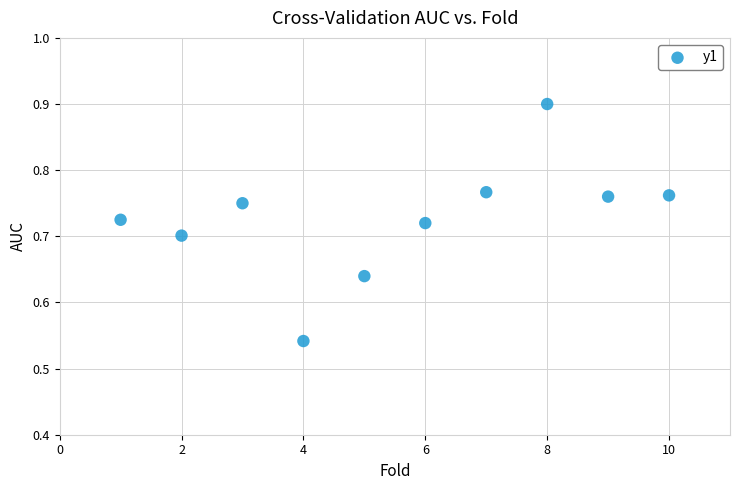

What is the average X value?

5.5